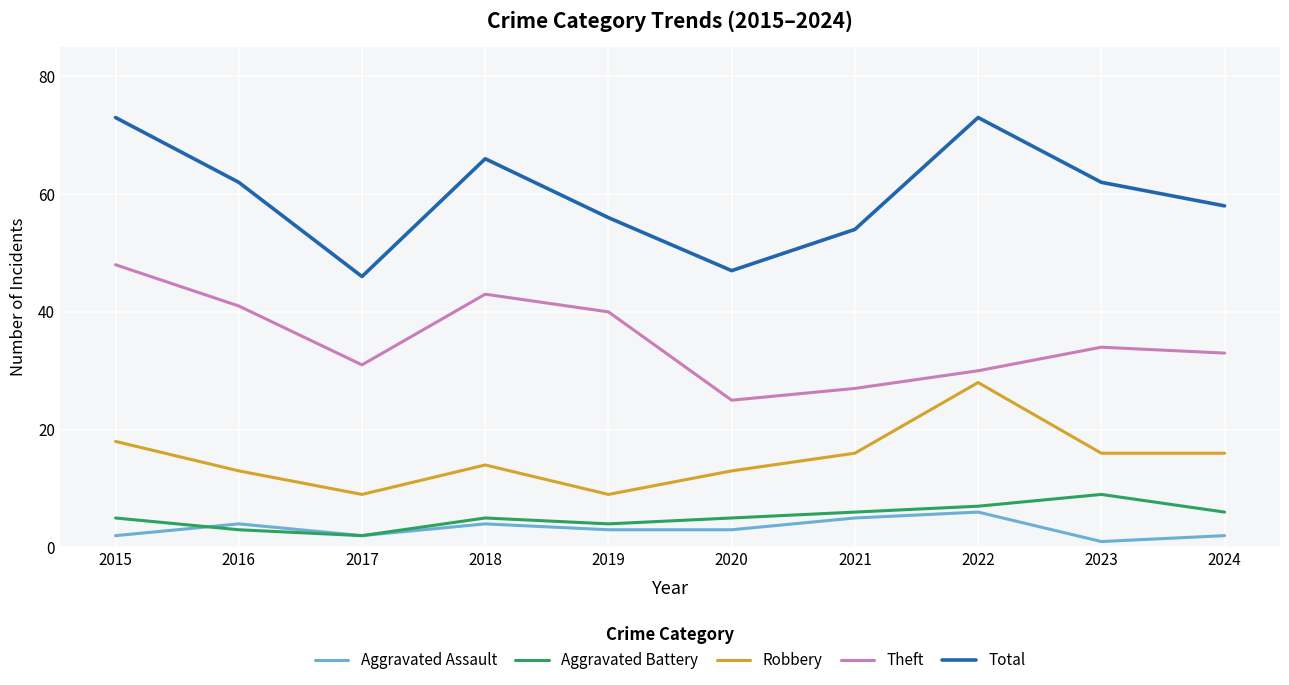

Is the value of Aggravated Assault at 2023 greater than the value of Robbery at 2018?

No